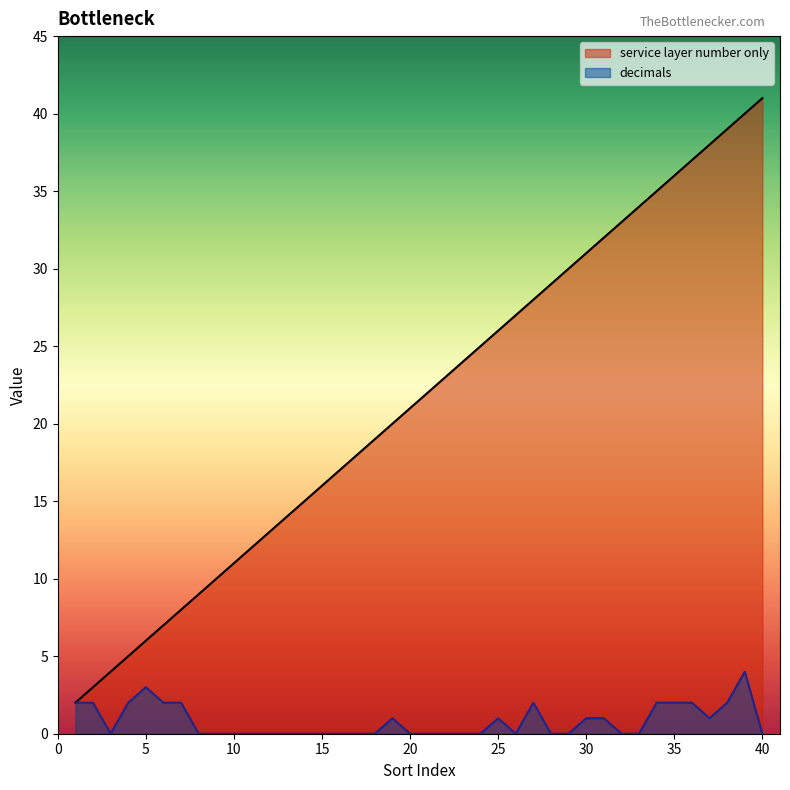

At which label does service layer number only reach its minimum?

1